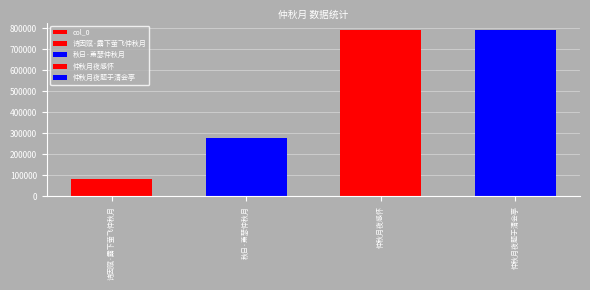

What is the change in value from 诗因赋·露下萤飞仲秋月 to 秋日·萧瑟仲秋月?

+194808